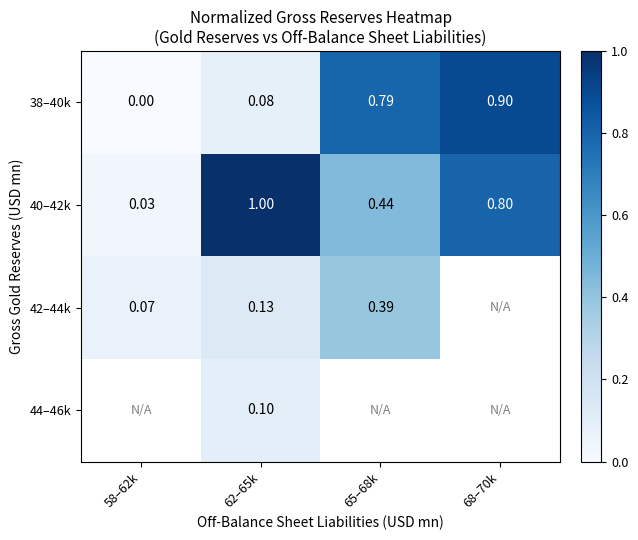

Count the number of categories in the chart.

4